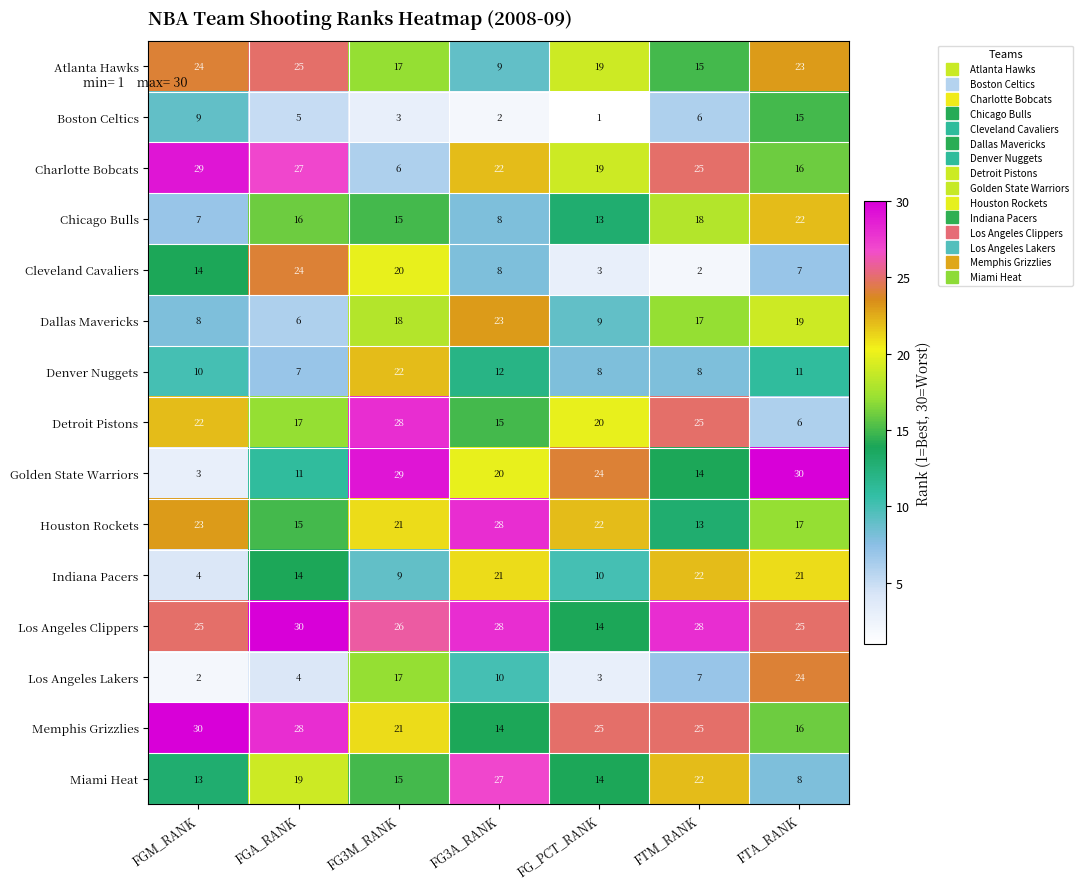

At which label is Detroit Pistons closest to 17?

FGA_RANK